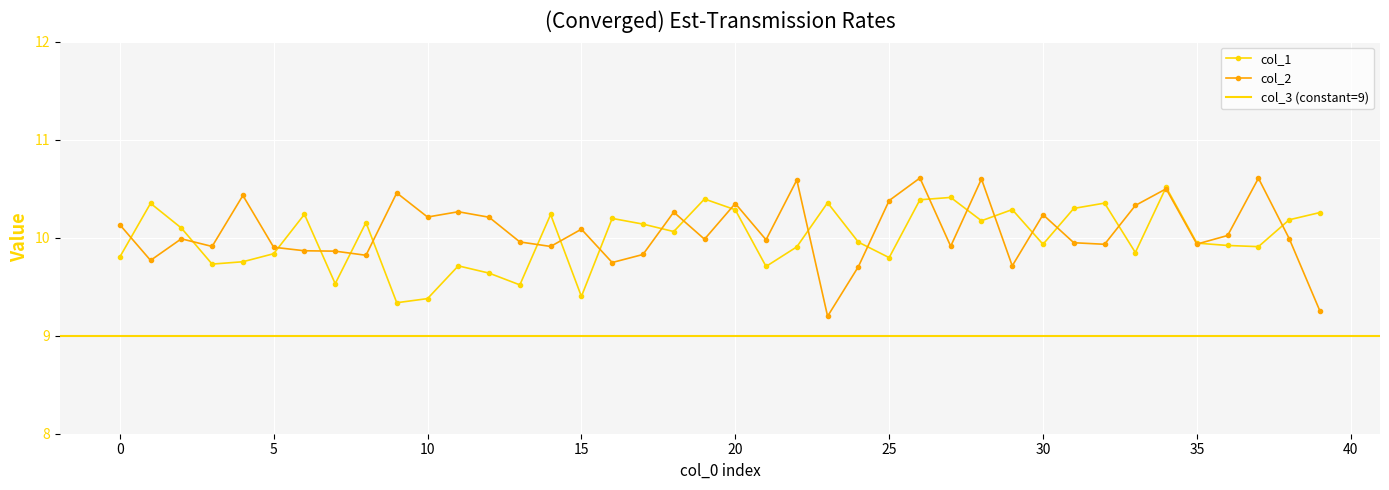

What is the sum of the col_2 values at 10 and 39?

19.5